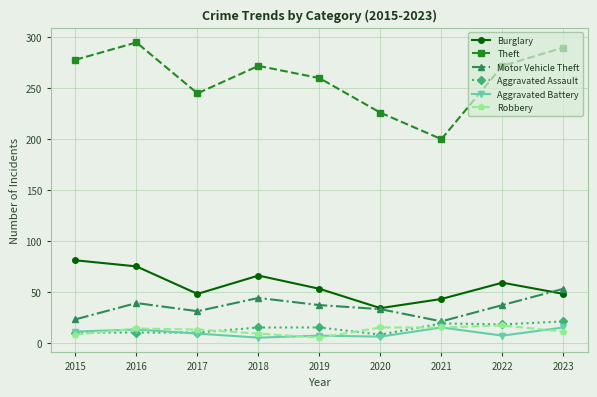

Is it true that Theft equals 295 at 2016?

True